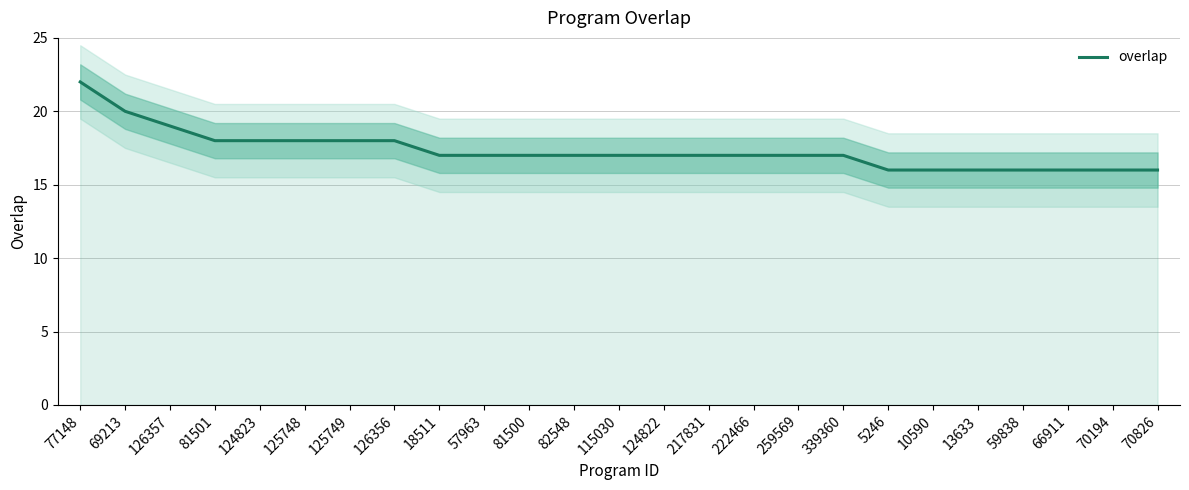

What is the value of the 17th point from the left?

17